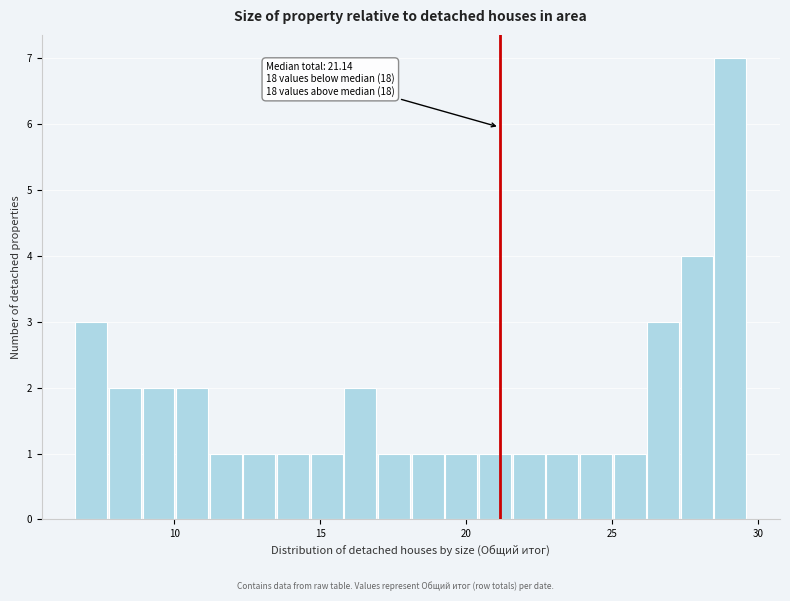

Around what value on the x-axis is the tallest bar? Give the approximate position of its centre, as read against the axis.

29.0